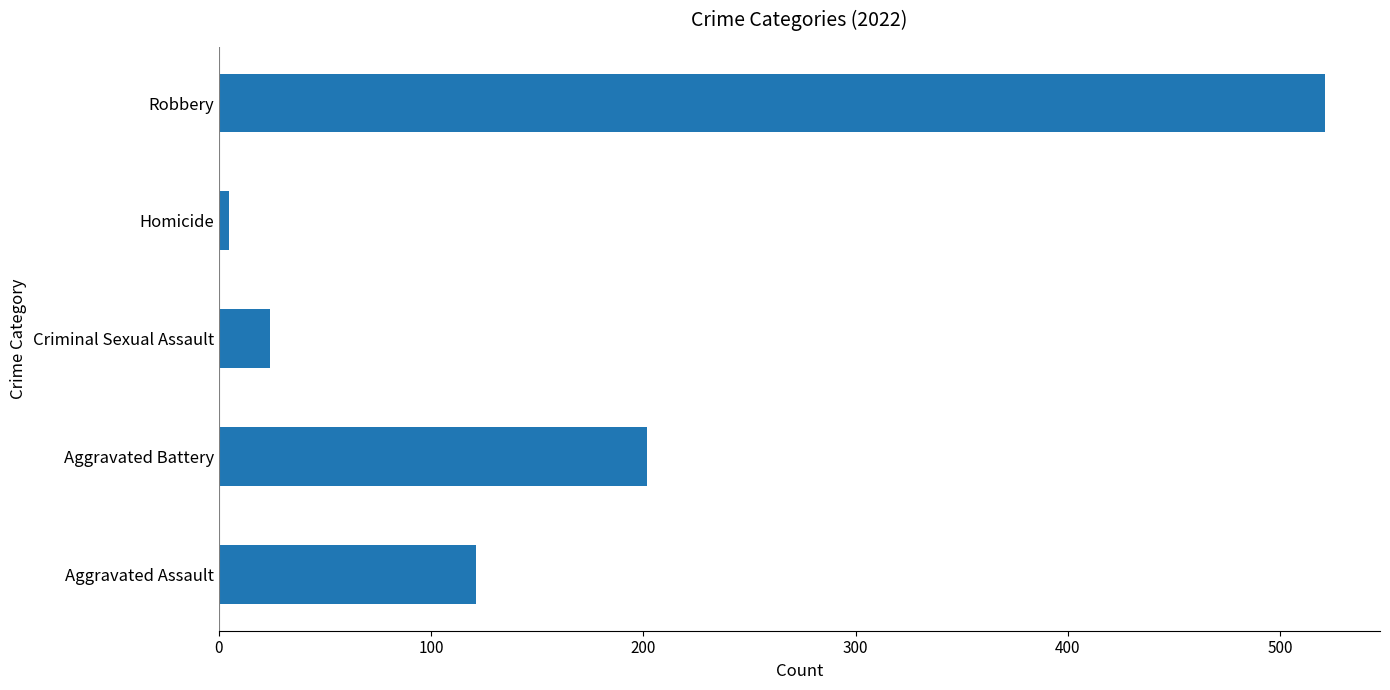

Reading bottom to top, what are all the values shown in this chart?

121	202	24	5	521